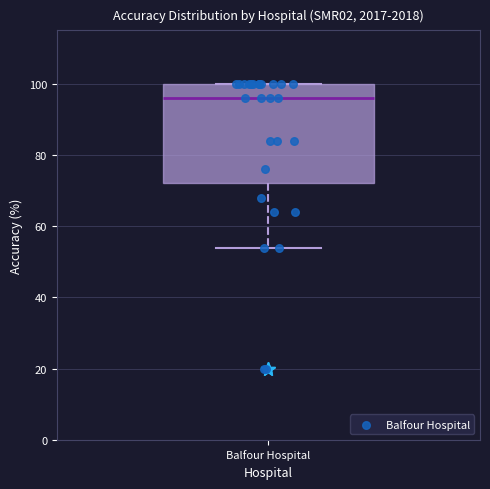

Read this box plot against the y-axis: the position of the median line, the range covered by the box, and the ends of both whiskers. The values are not printed on the chart, so give them approximately, as read against the axis.

median 96, box 72 to 100, whiskers 54 to 100